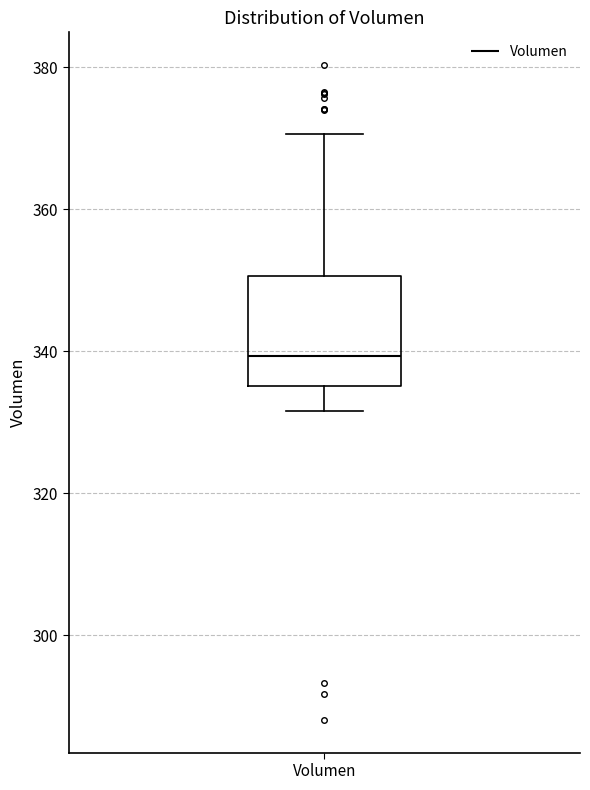

Where is the upper edge of the box for Volumen on the y-axis? The values are not printed on the chart, so give them approximately, as read against the axis.

350